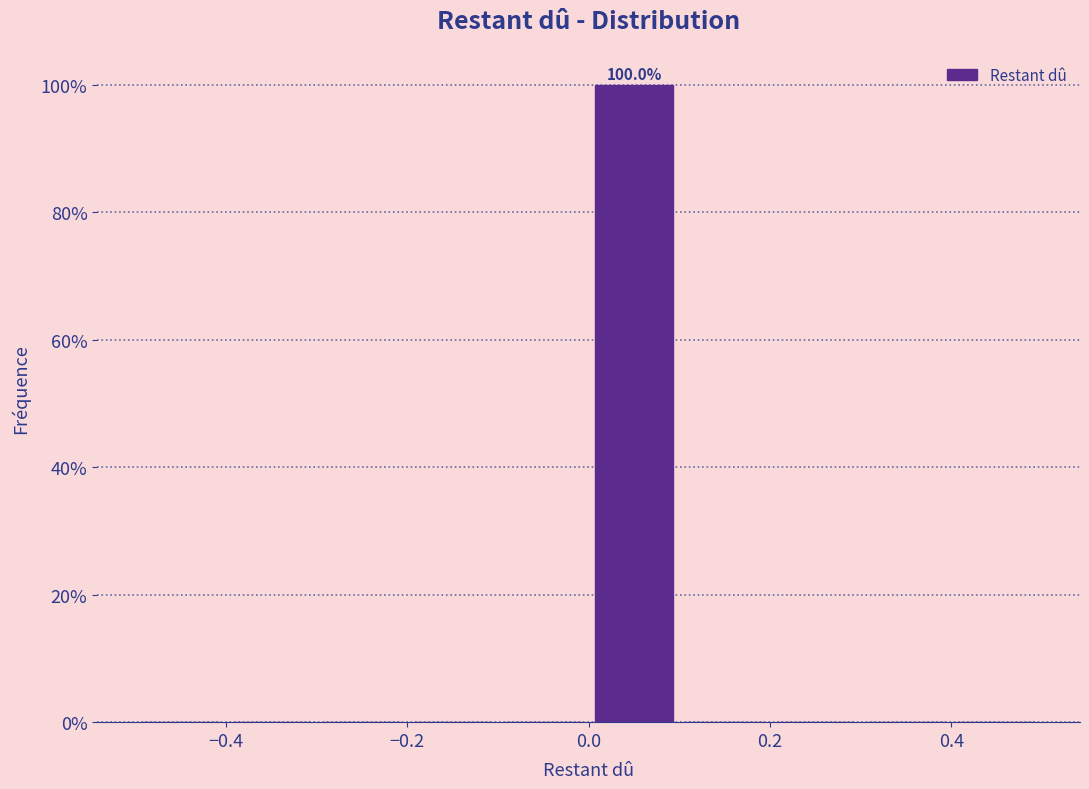

Over which range of the x-axis is the bar tallest?

0.0 to 0.1